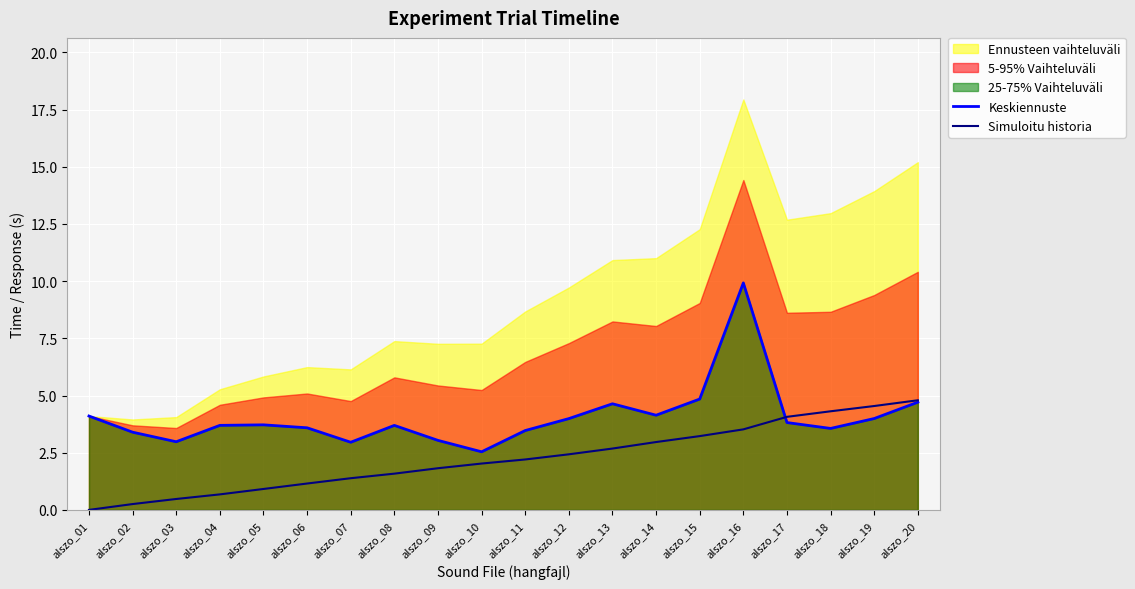

Between which two adjacent categories do Simuloitu historia and Keskiennuste first intersect?

alszo_16 and alszo_17